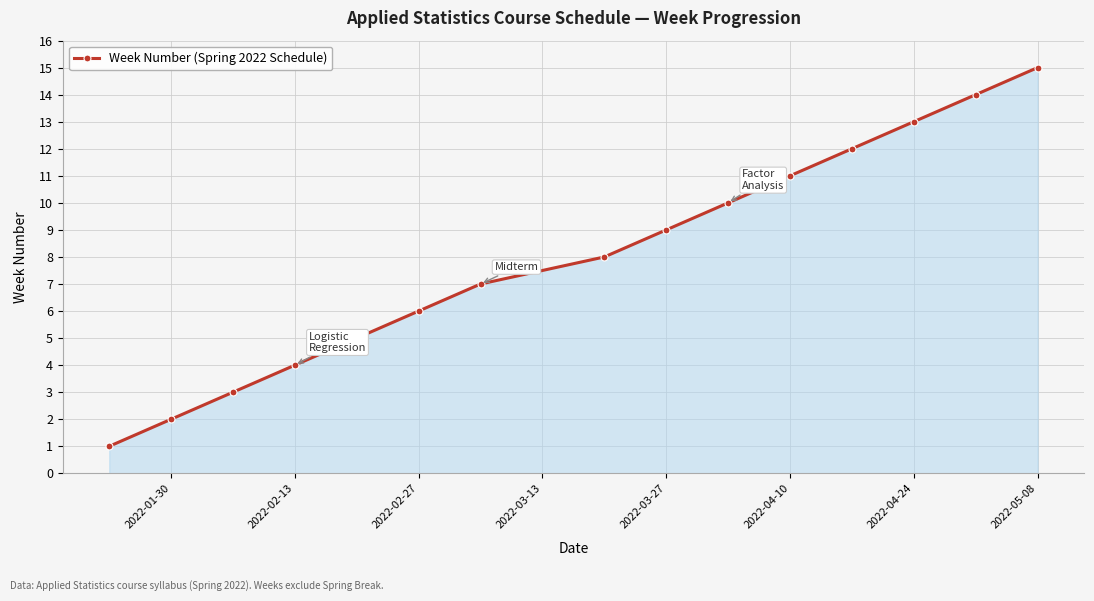

What is the smallest value displayed?

1